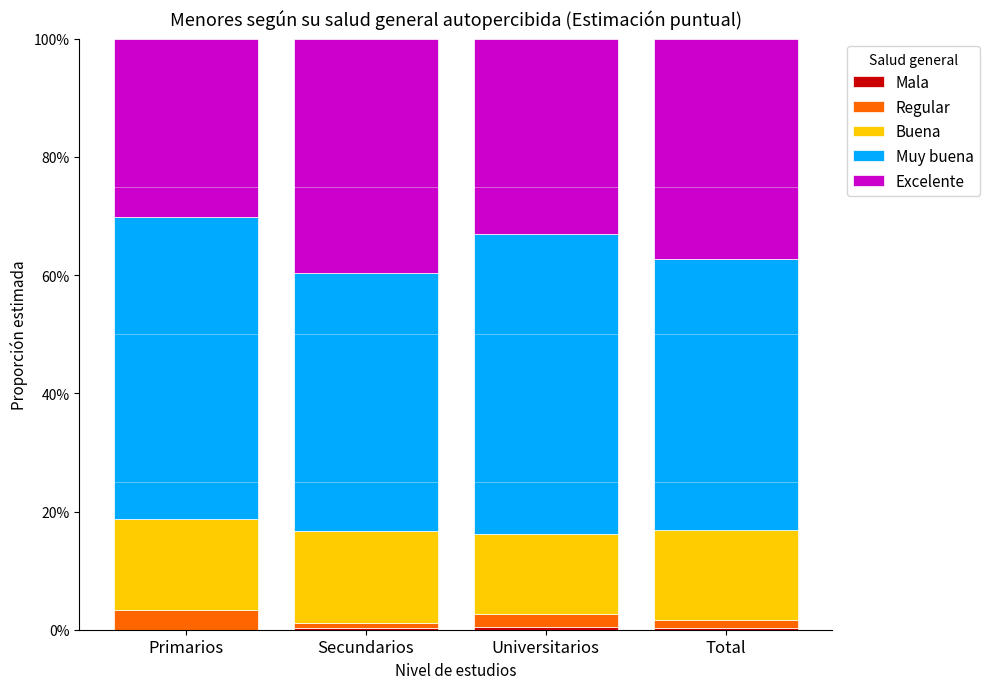

Are the bars horizontal?

No